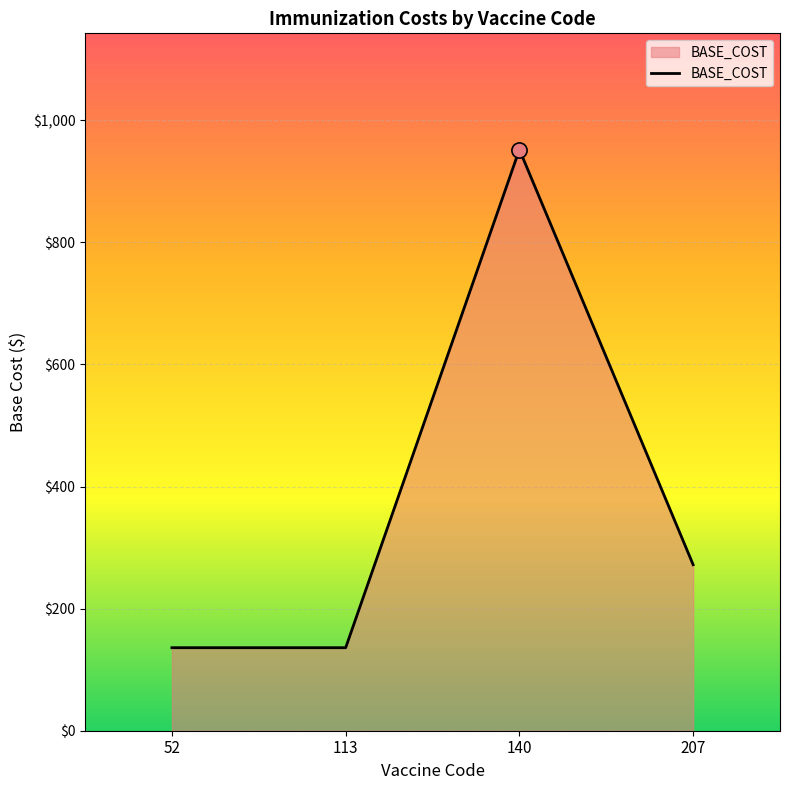

What is the ratio of the value at 113 to the value at 140?

0.1